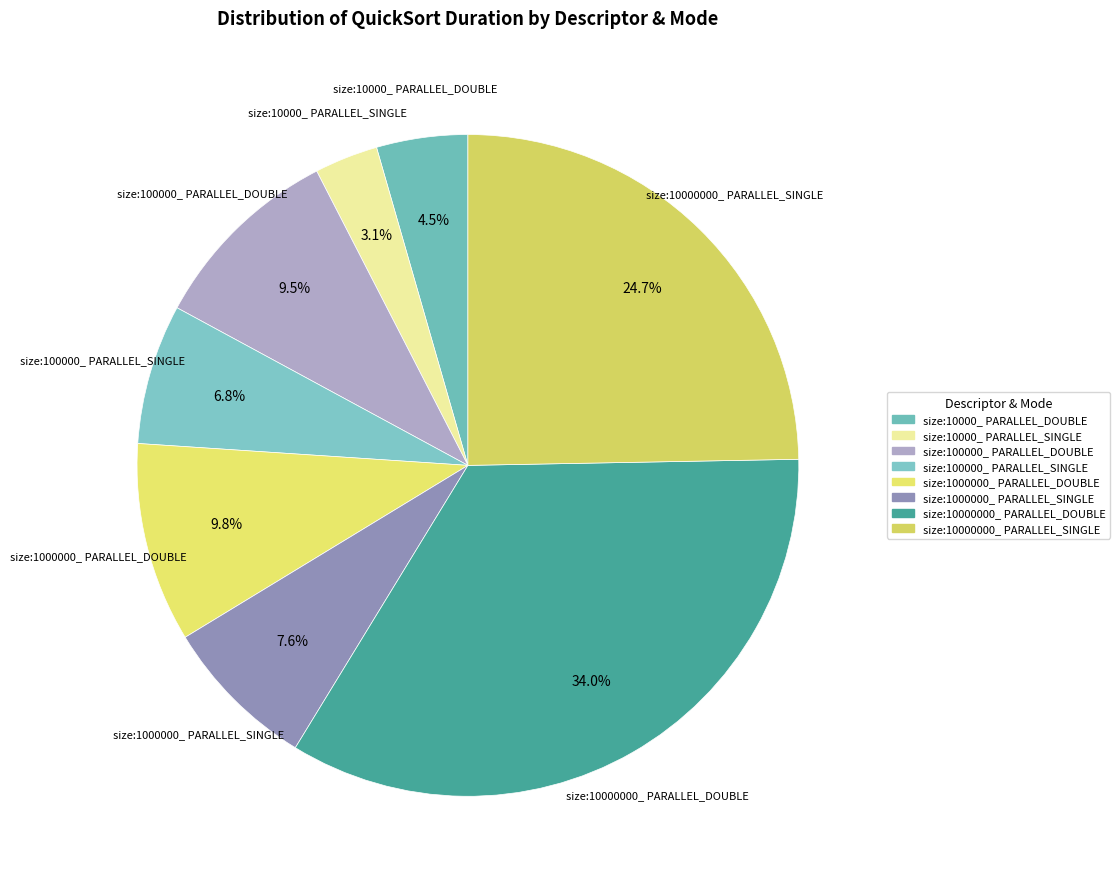

Is size:1000000_ PARALLEL_DOUBLE the majority of the pie?

No